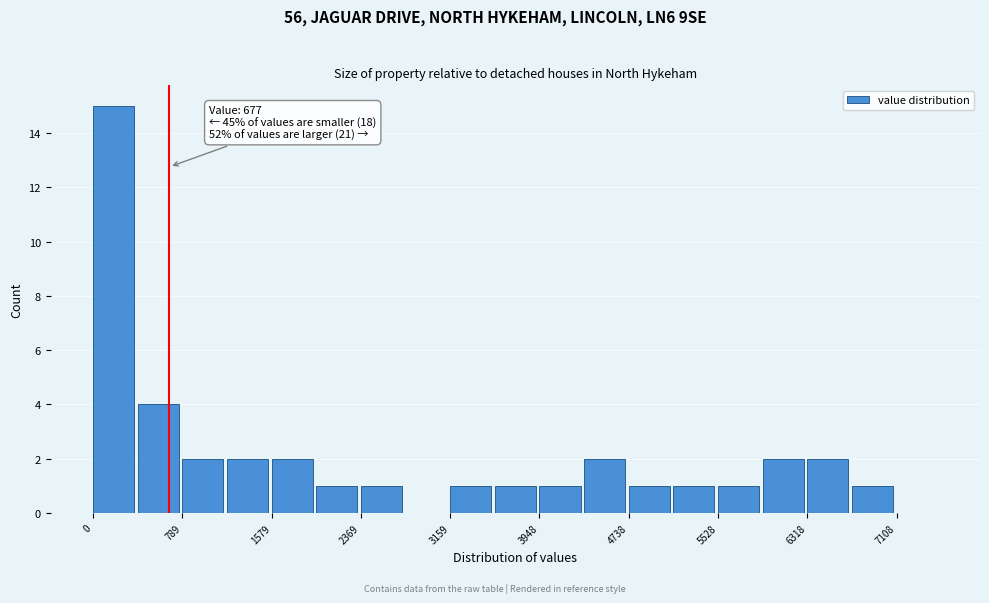

Around what value on the x-axis is the tallest bar? Give the approximate position of its centre, as read against the axis.

200